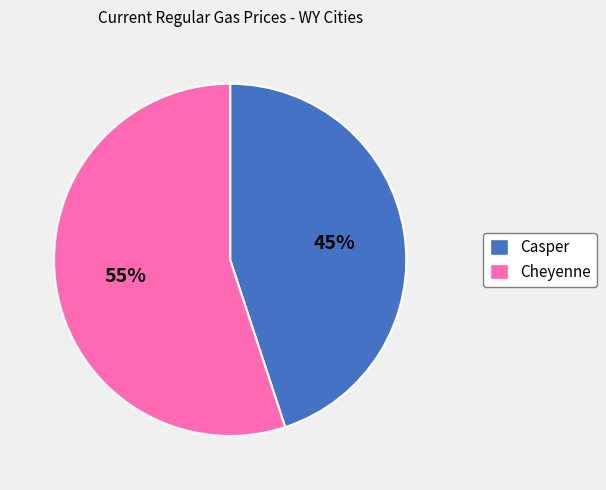

To the nearest percent, what percentage of the pie is Casper?

45%